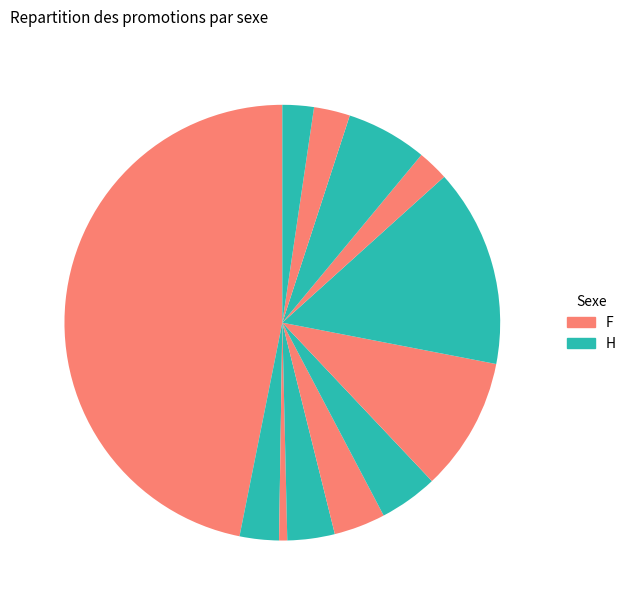

How many segments does this pie chart have?

12